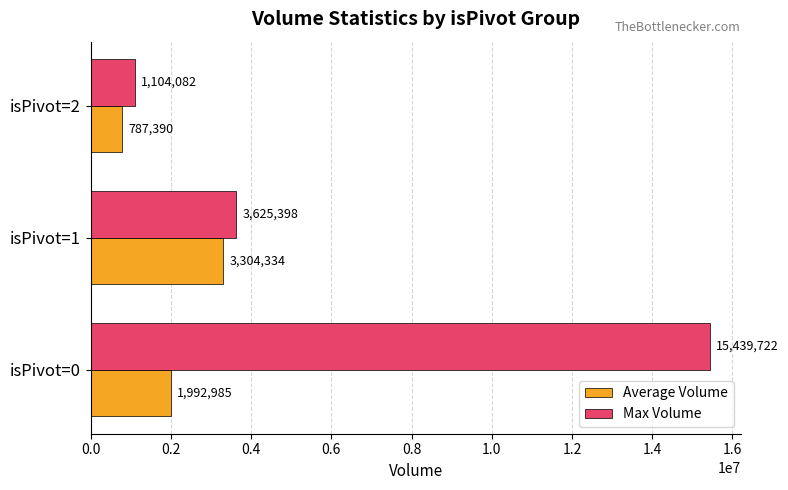

Which series changed the most between isPivot=0 and isPivot=2?

Max Volume